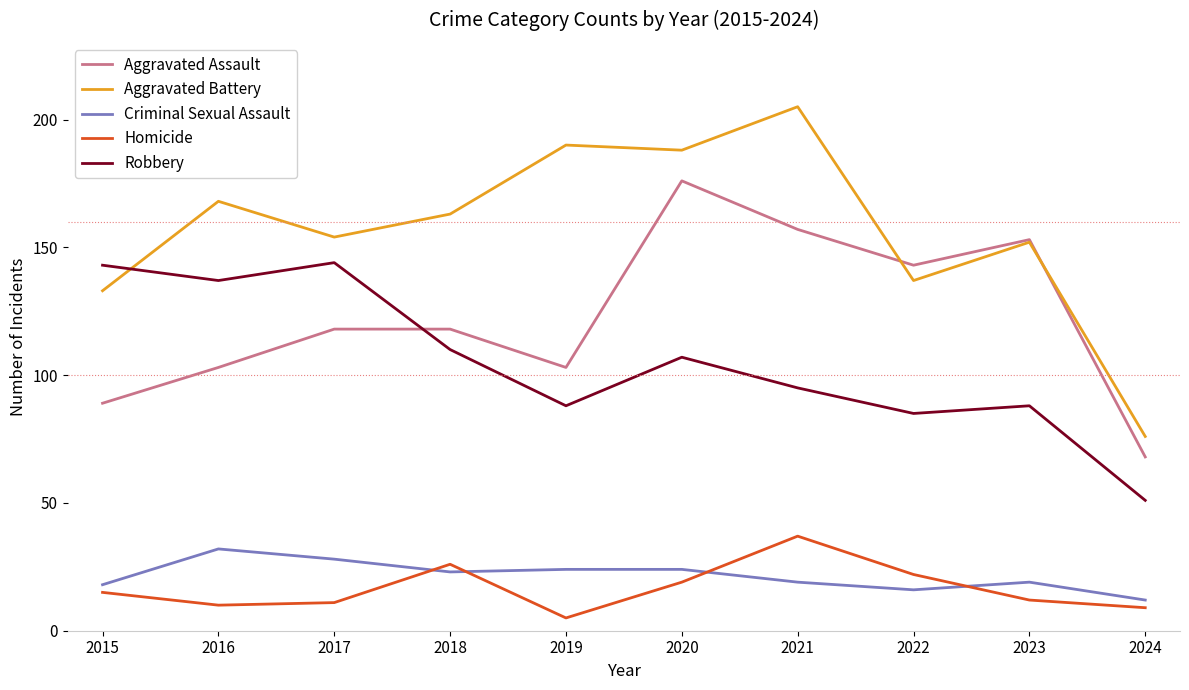

Where does the Criminal Sexual Assault series first go above 23?

2016